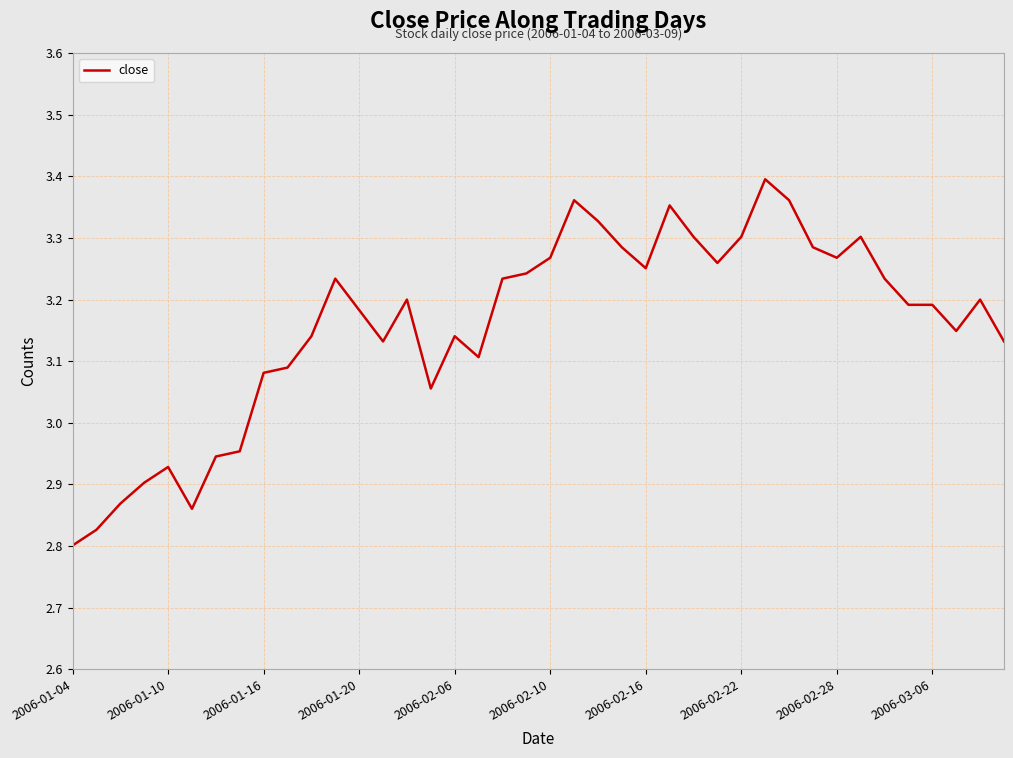

How many lines are shown in the chart?

1